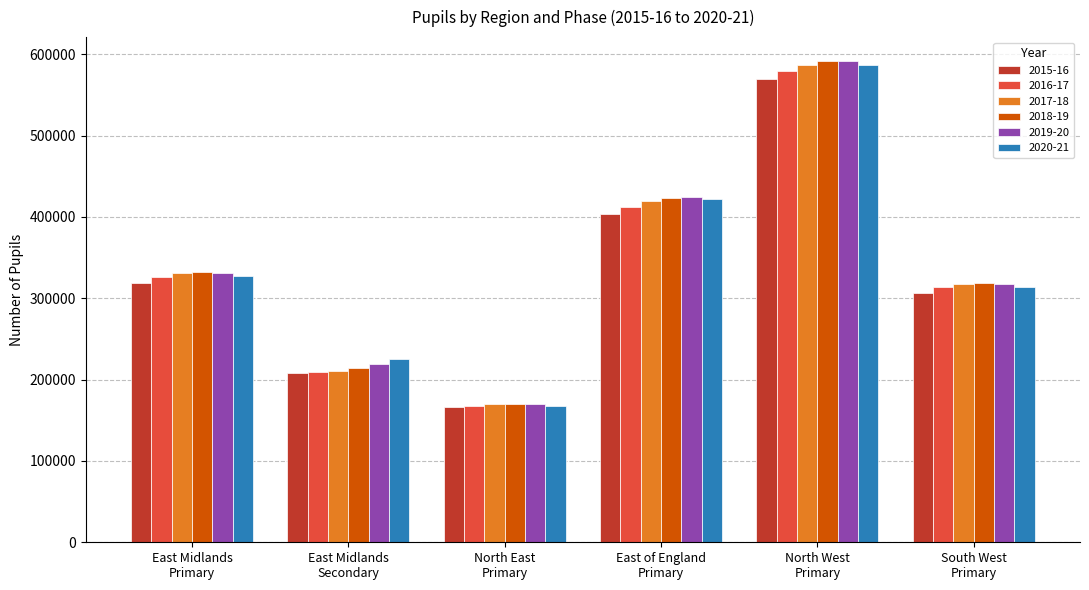

Reading left to right, extract all data points from this chart.

2015-16: East Midlands
Primary=319191.0	East Midlands
Secondary=207772.5	North East
Primary=165938.0	East of England
Primary=403836.0	North West
Primary=569523.0	South West
Primary=306176.5
2016-17: East Midlands
Primary=326089.0	East Midlands
Secondary=209559.0	North East
Primary=168138.5	East of England
Primary=412181.5	North West
Primary=579323.5	South West
Primary=313346.0
2017-18: East Midlands
Primary=330834.5	East Midlands
Secondary=210429.0	North East
Primary=169669.0	East of England
Primary=419622.0	North West
Primary=587461.0	South West
Primary=317919.5
2018-19: East Midlands
Primary=331979.5	East Midlands
Secondary=214294.5	North East
Primary=170144.5	East of England
Primary=423218.0	North West
Primary=591330.0	South West
Primary=319302.5
2019-20: East Midlands
Primary=330996.0	East Midlands
Secondary=219773.0	North East
Primary=169609.5	East of England
Primary=424201.0	North West
Primary=591602.5	South West
Primary=317965.5
2020-21: East Midlands
Primary=327888.0	East Midlands
Secondary=225220.0	North East
Primary=167799.5	East of England
Primary=421686.5	North West
Primary=587229.5	South West
Primary=313337.5